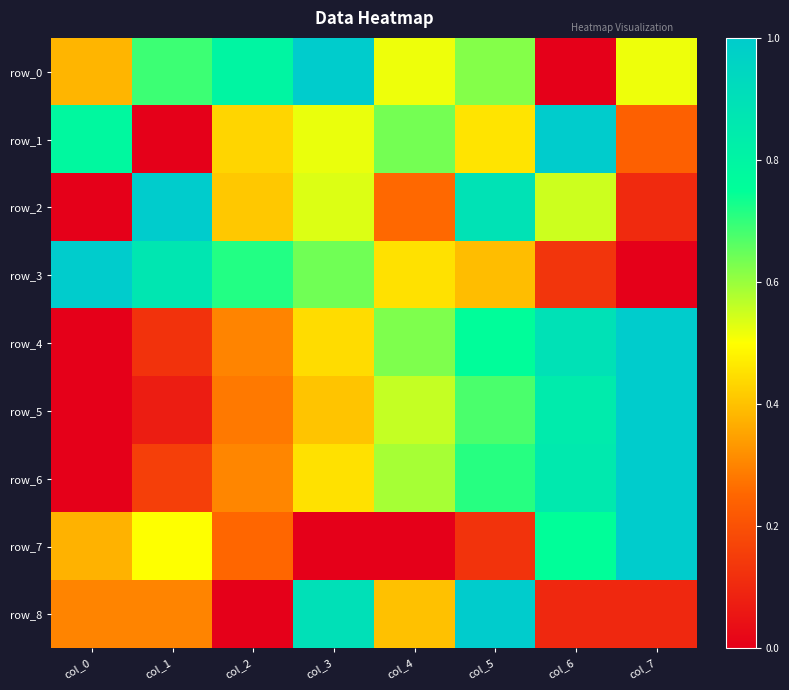

The value of row_7 at col_6 is 0.8. True or false?

True